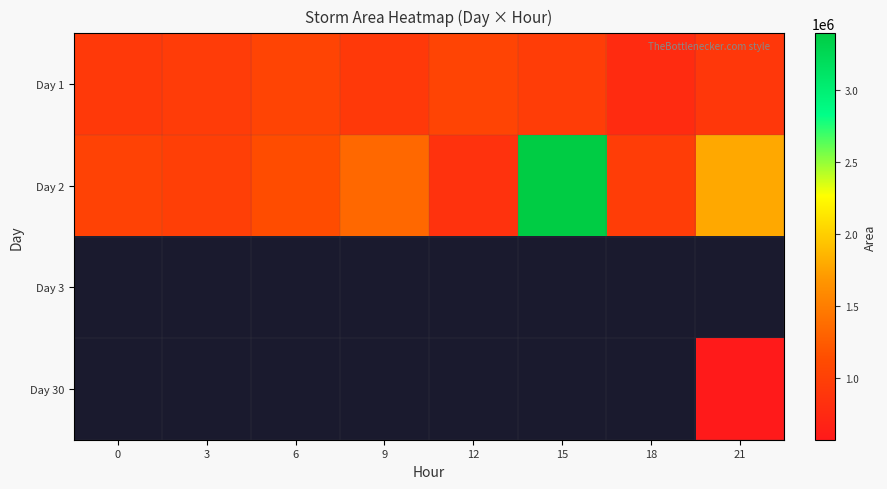

Which series has the largest total across all categories?

Day 2